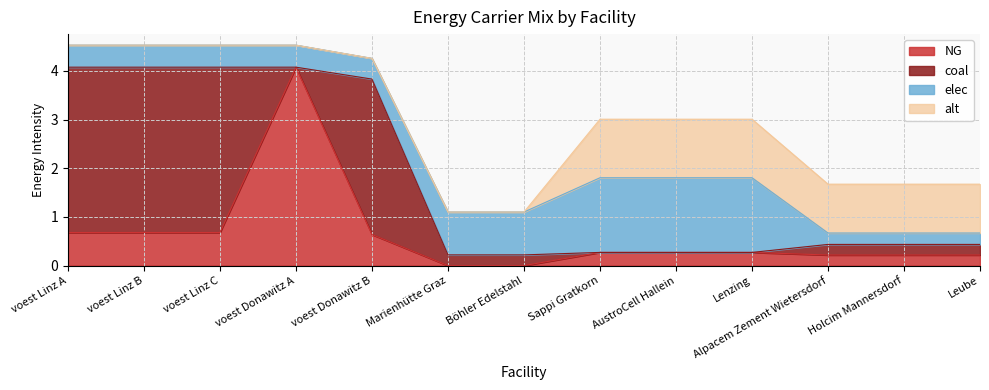

How many positive values does the coal series have?

9